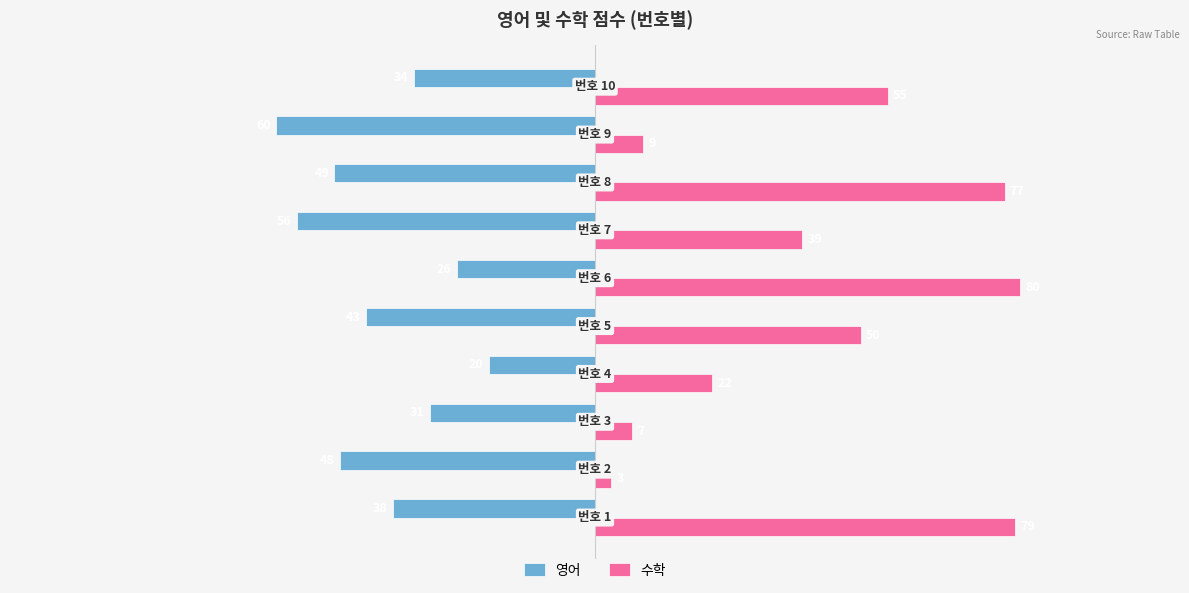

List the series in order of their peak value, highest first.

수학, 영어